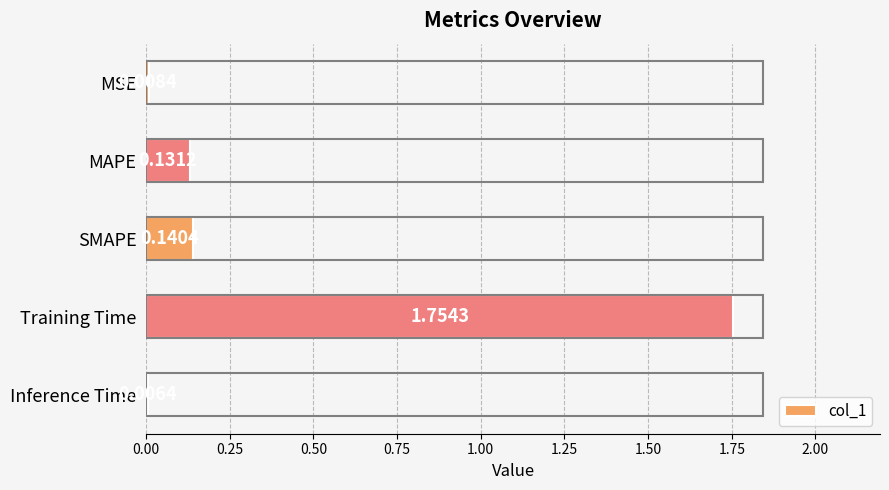

What is the average value?

0.4